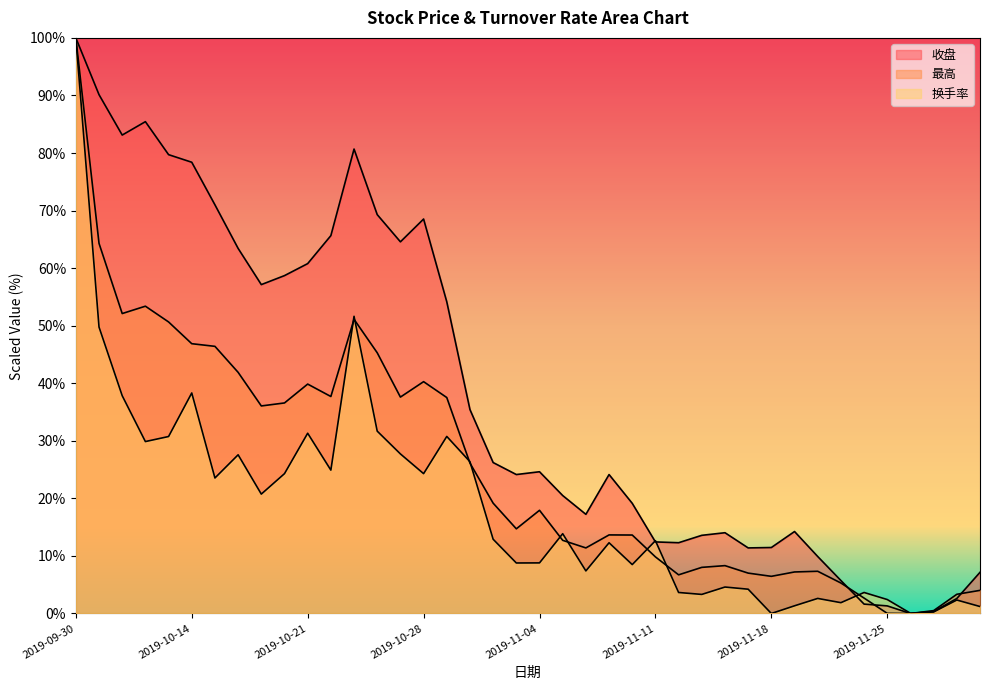

How many values in the 换手率 series exceed 12?

22